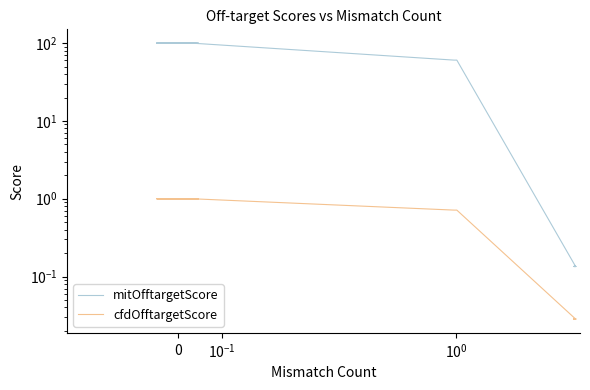

True or false: mitOfftargetScore has a value of 100.0 at 7.

True